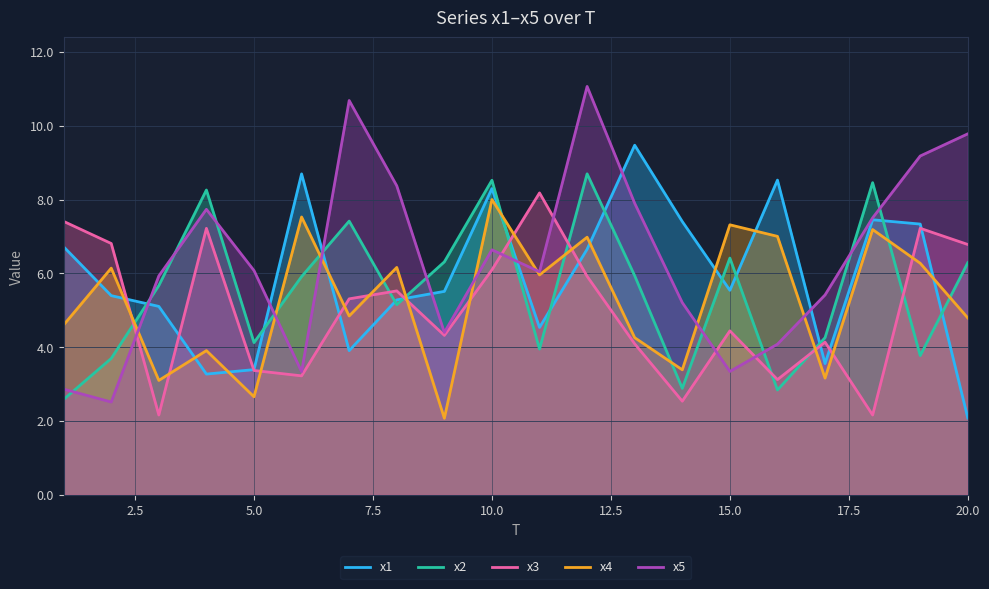

The value of x4 at 15.0 is 12.9. True or false?

False